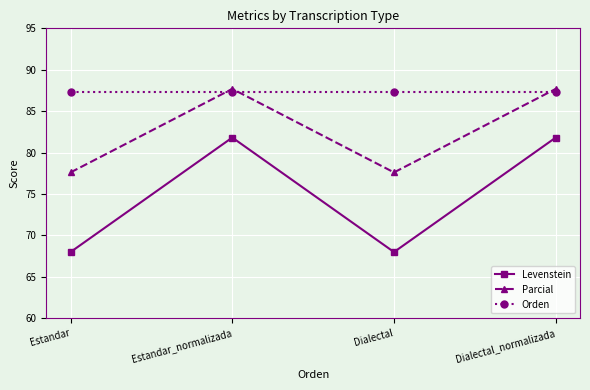

Rank the series by their maximum value, from lowest to highest.

Levenstein, Orden, Parcial